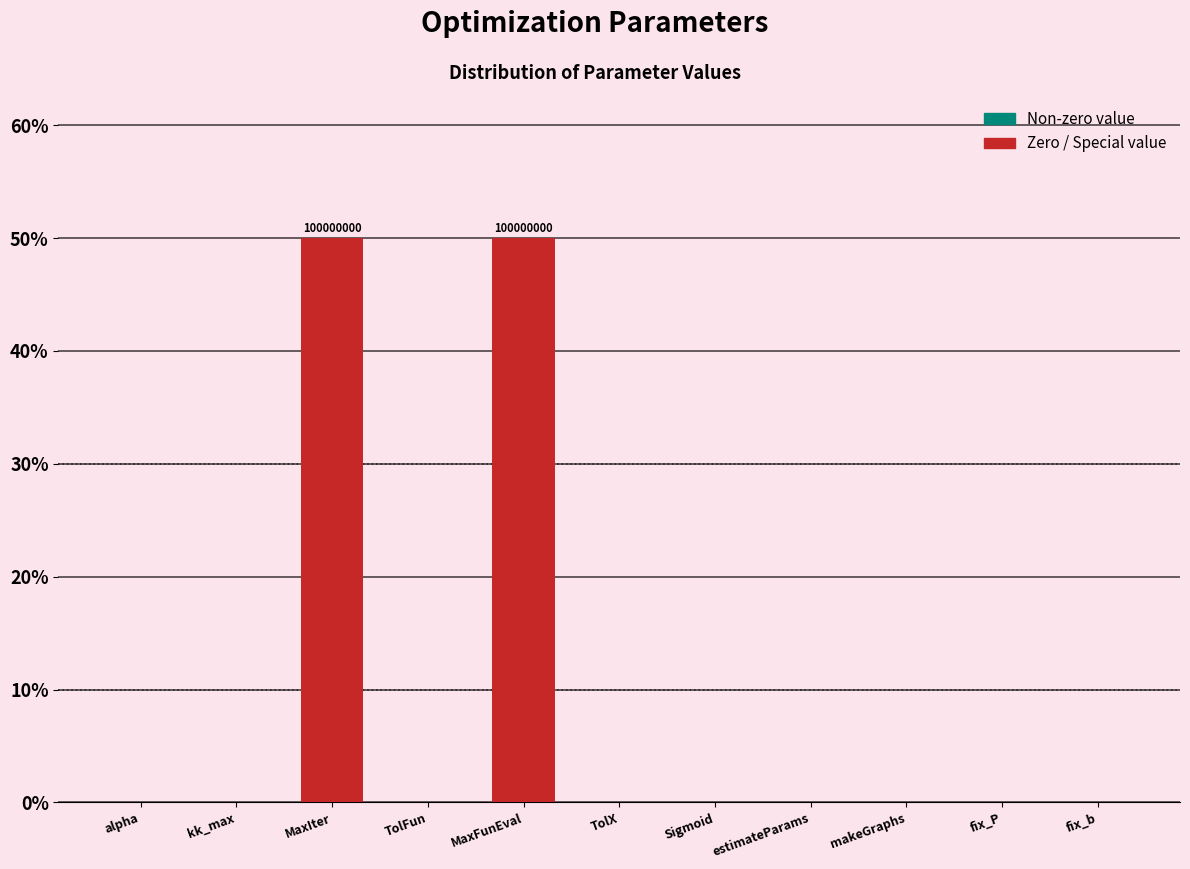

What is the sum of all values?

100.0